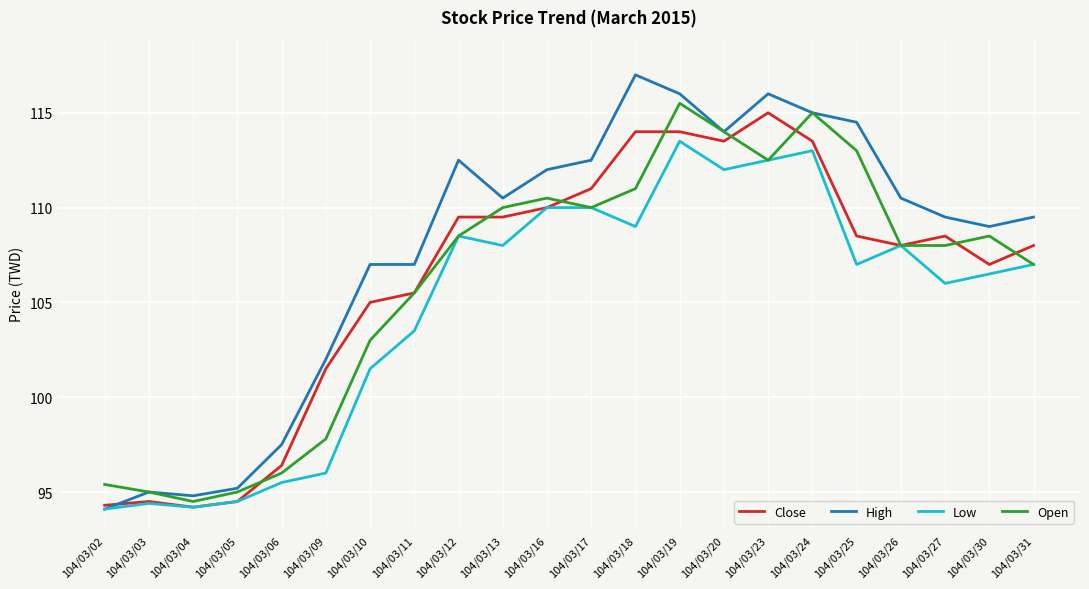

What is the difference between the second highest and minimum values in the Open series?

20.5